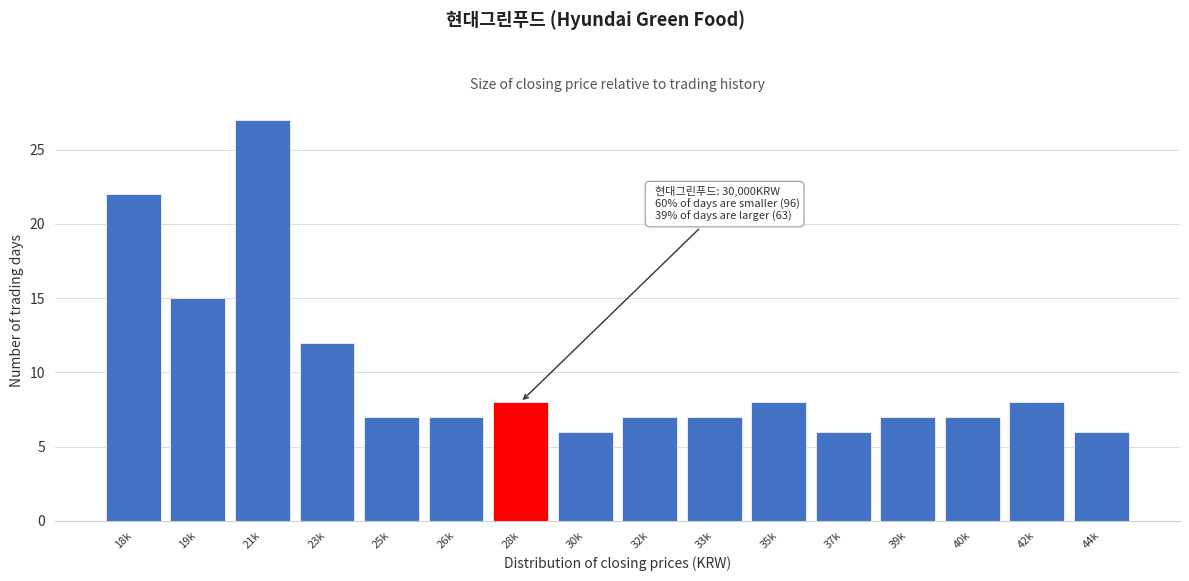

Reading right to left, list all the values displayed in this chart.

44k=6	42k=8	40k=7	39k=7	37k=6	35k=8	33k=7	32k=7	30k=6	28k=8	26k=7	25k=7	23k=12	21k=27	19k=15	18k=22